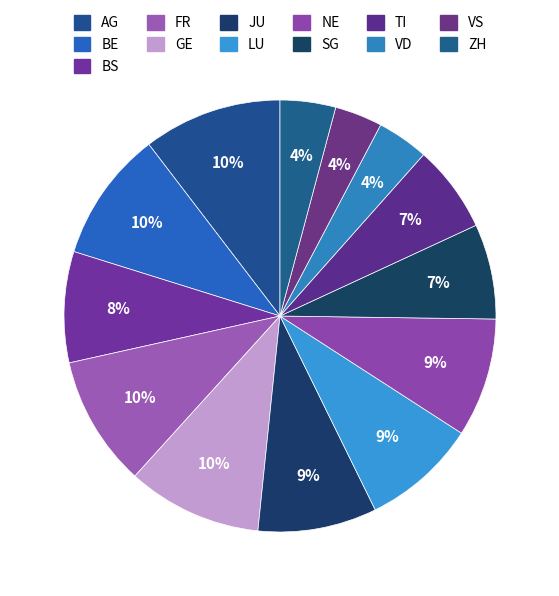

True or false: SG accounts for 7% of the total.

True